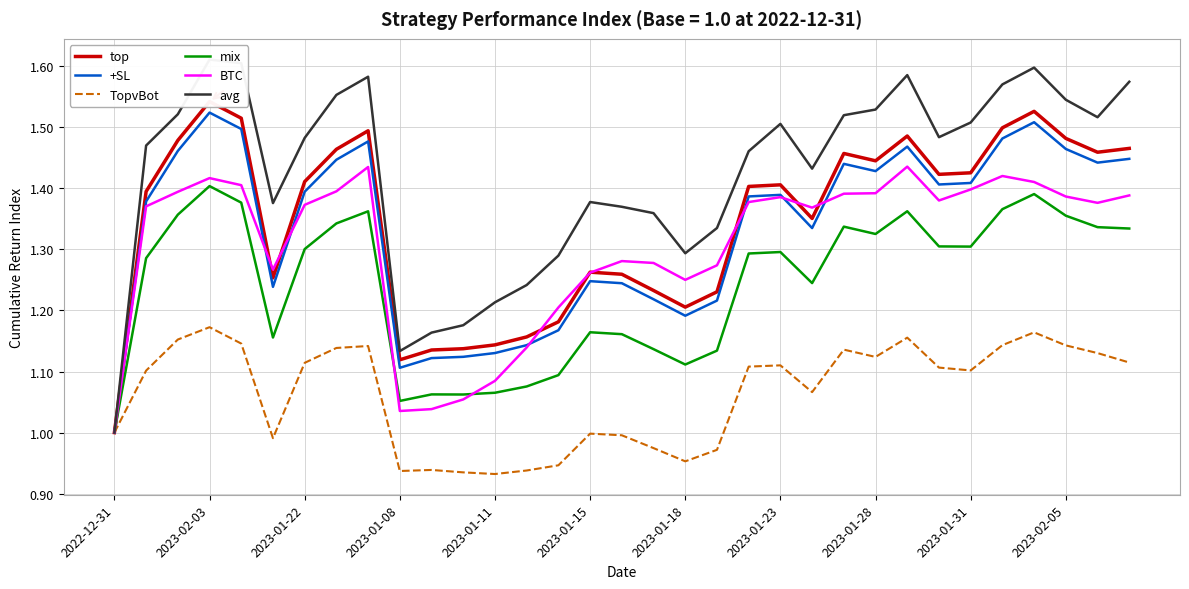

Is it true that TopvBot equals 0.4 at 2023-02-03?

False